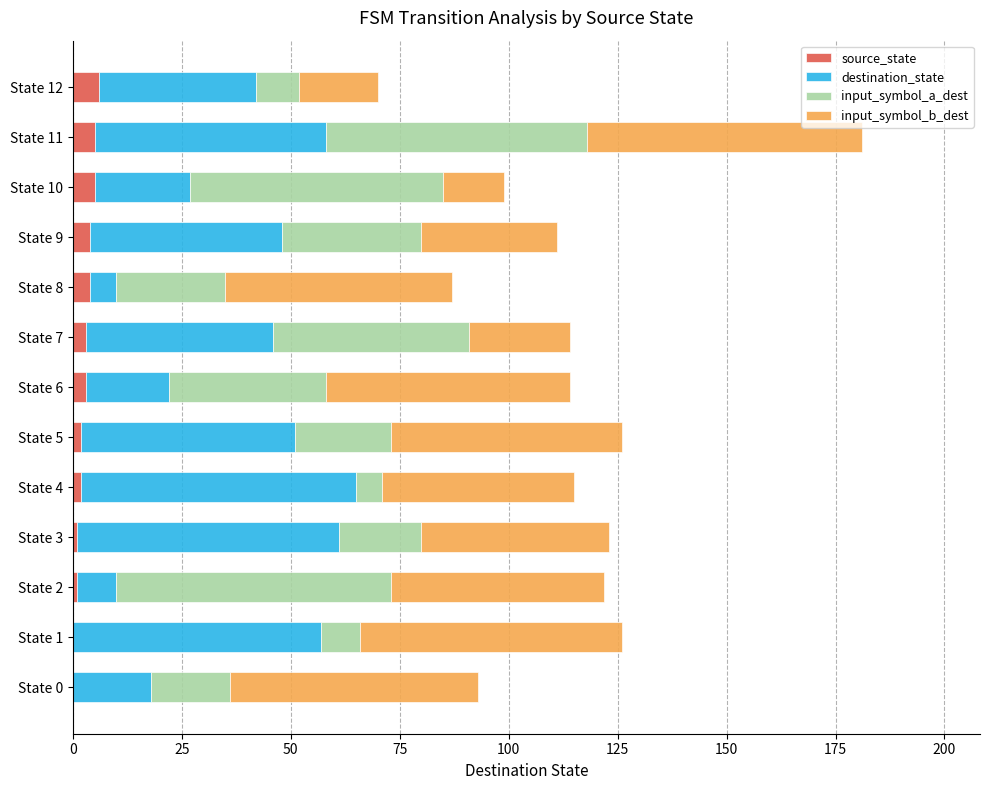

What is the highest value of the source_state series?

6